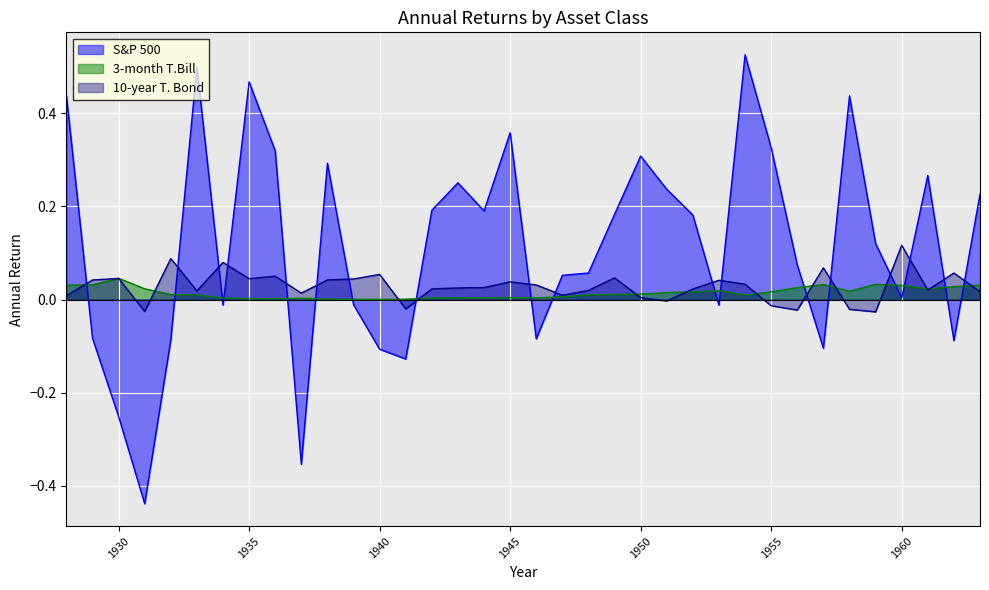

Does the chart display data point markers on the line(s)?

No